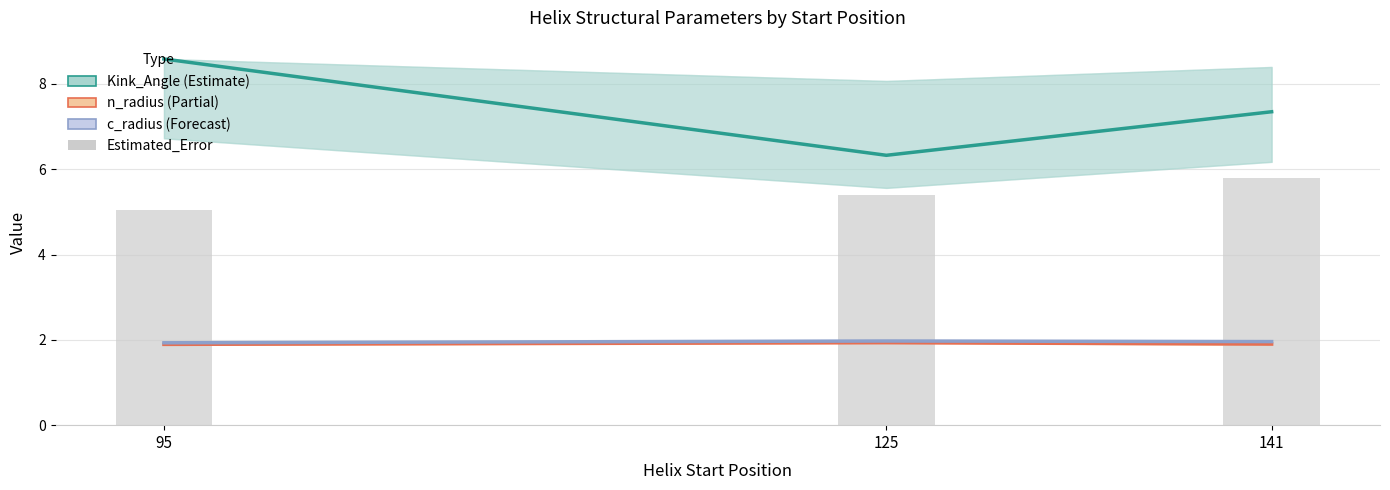

What is the lowest value of the n_radius series?

1.9